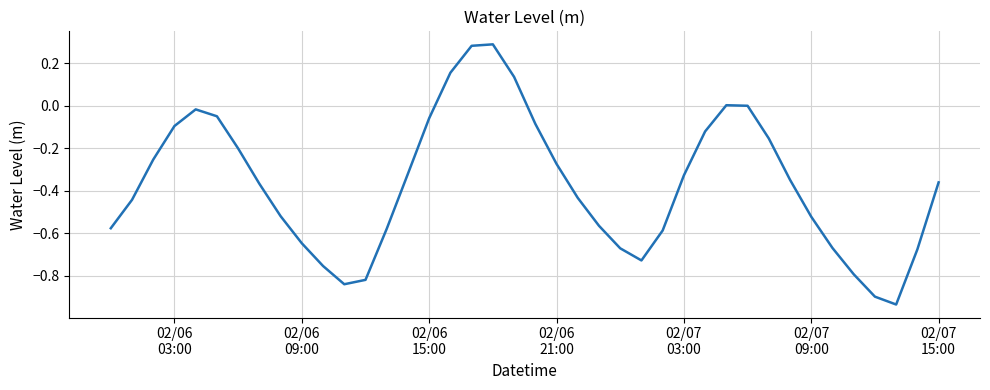

What is the difference between the maximum and minimum values?

1.2